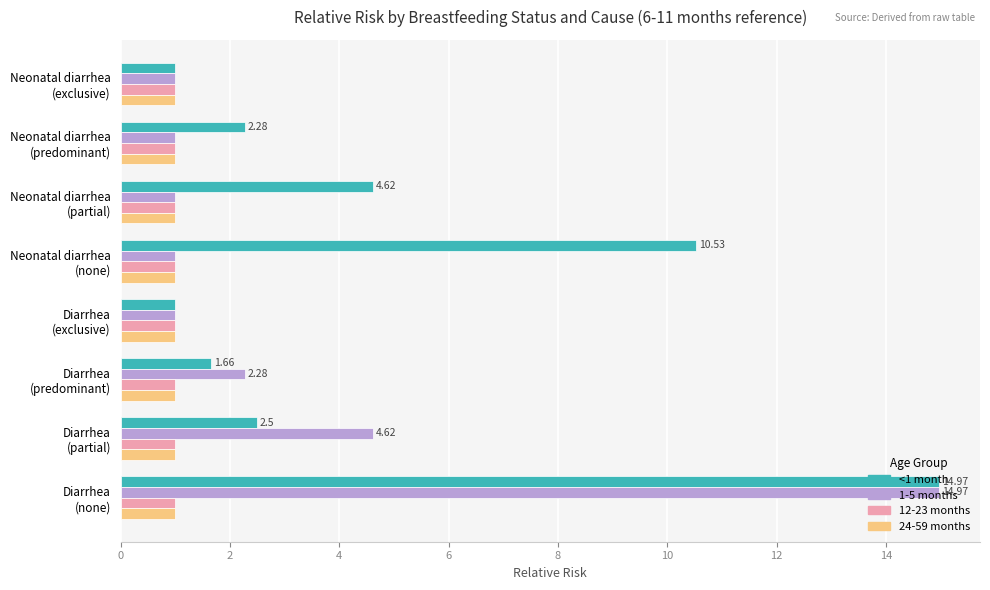

What is the difference between the second highest and second lowest values in the 1-5 months series?

3.6